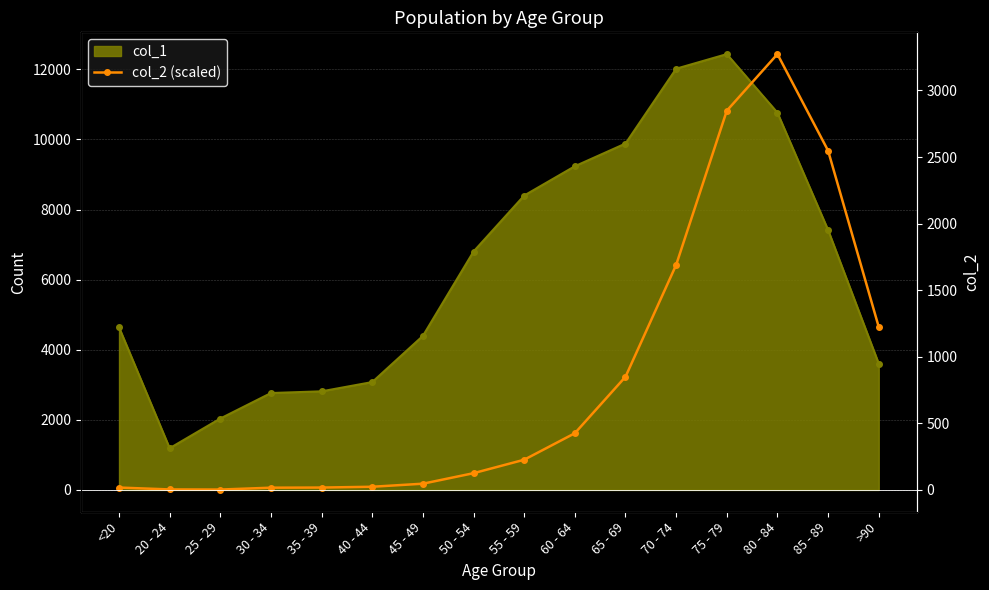

What position from the left is 80 - 84?

14